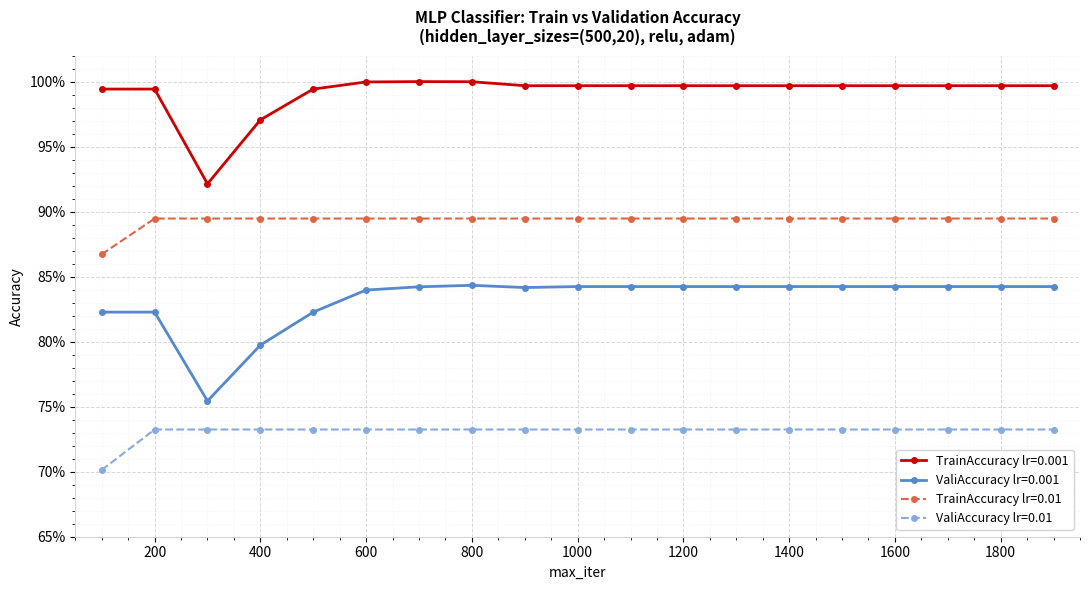

What is the sum of all TrainAccuracy lr=0.01 values?

17.0